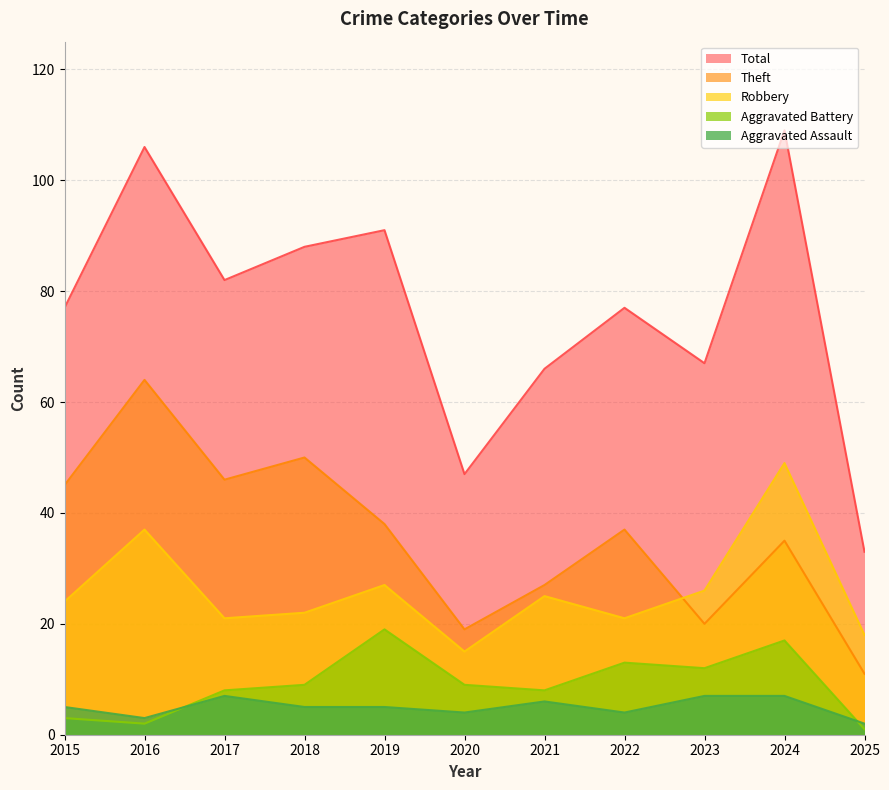

List the labels in order of Aggravated Assault value, largest first.

2017, 2023, 2024, 2021, 2015, 2018, 2019, 2020, 2022, 2016, 2025